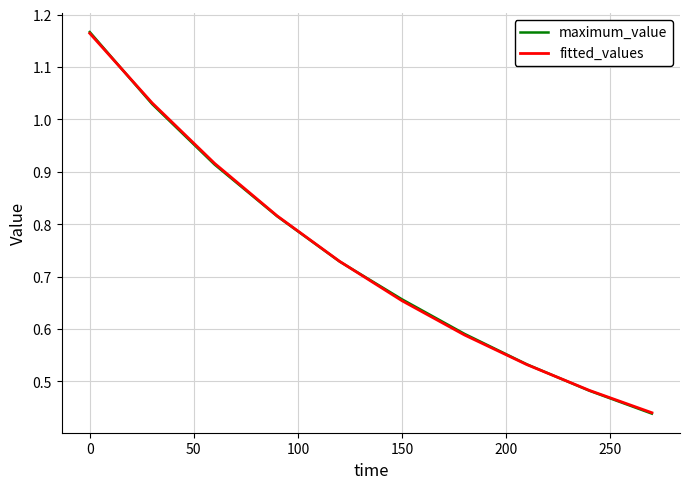

Which series has the widest spread of values?

maximum_value